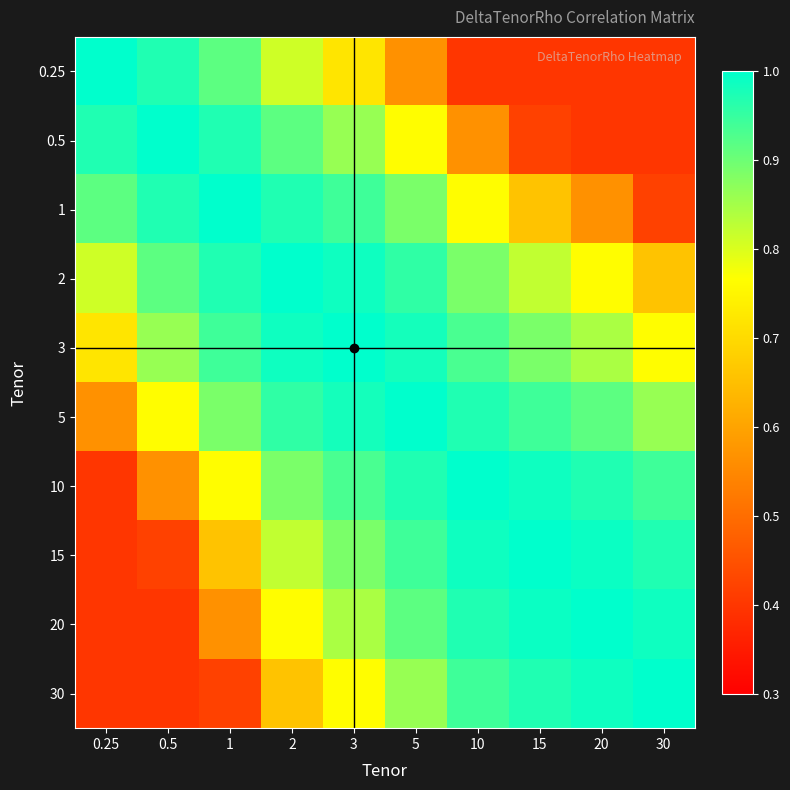

Between 0.25 and 20, which series saw the biggest shift?

0.25